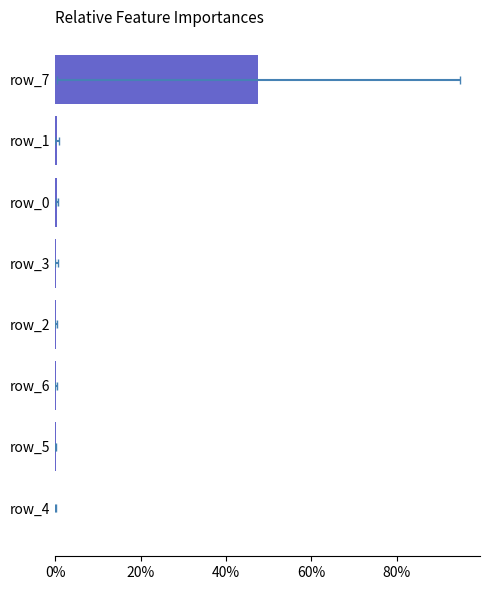

What is the value of the 6th bar from the left?

0.4